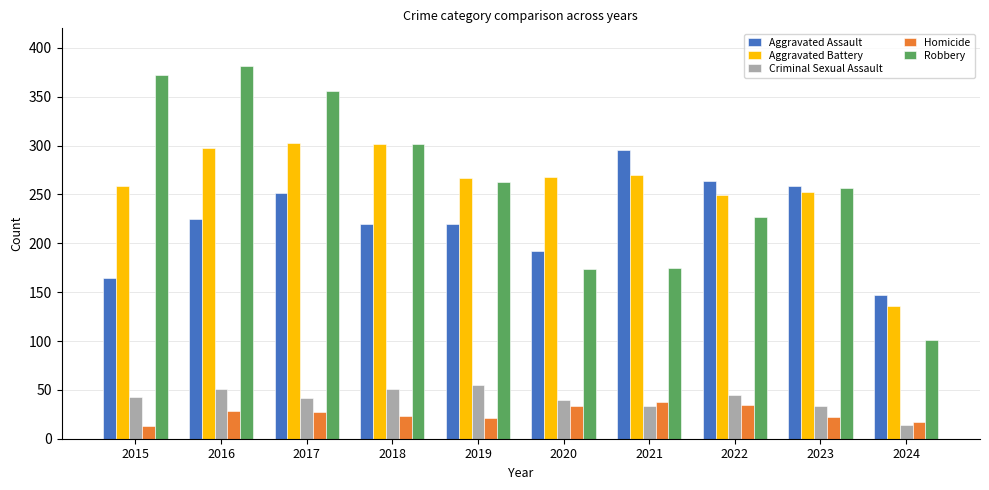

What is the maximum value shown in the chart?

381